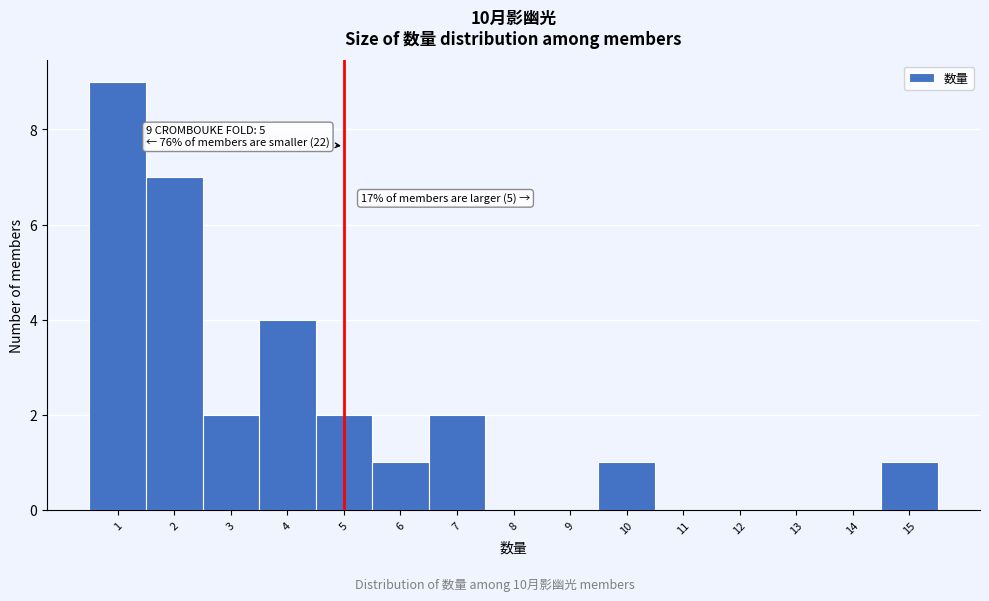

Over which range of the x-axis is the bar tallest?

0.5 to 1.5